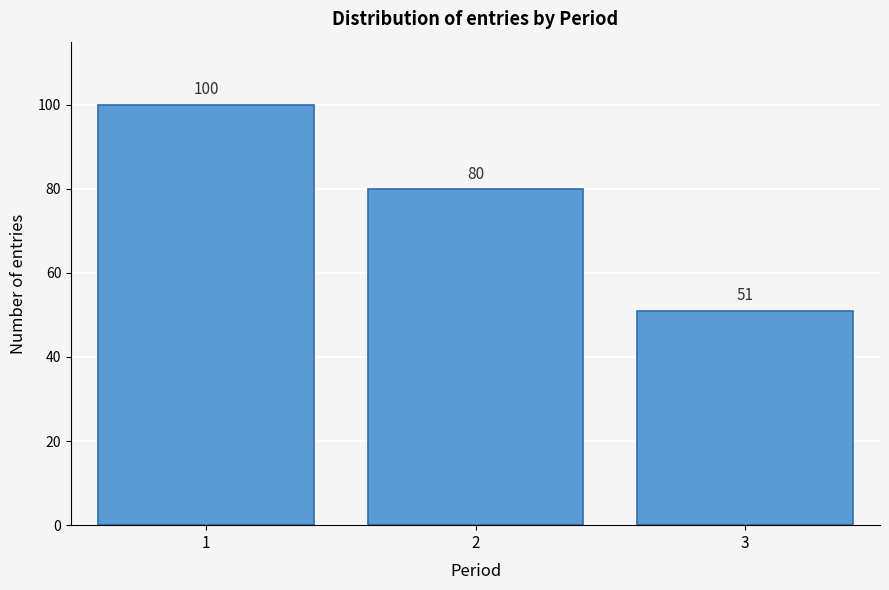

Reading left to right, list all the values displayed in this chart.

1=100	2=80	3=51